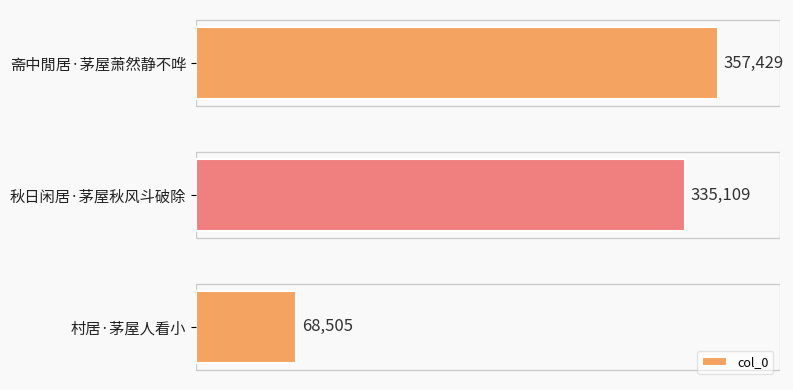

Read the value at 斋中閒居·茅屋萧然静不哗, to the nearest 100.

357400